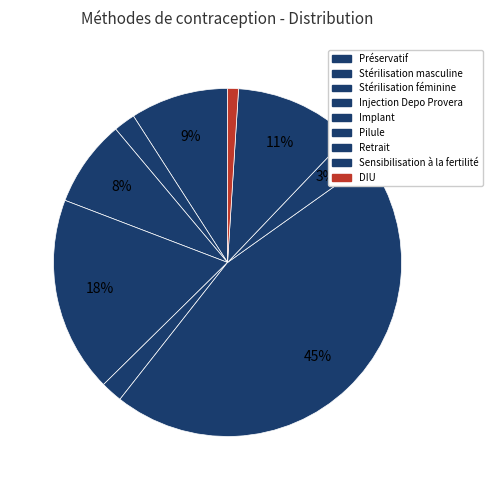

What percentage is the Sensibilisation à la fertilité slice, to the nearest percent?

11%